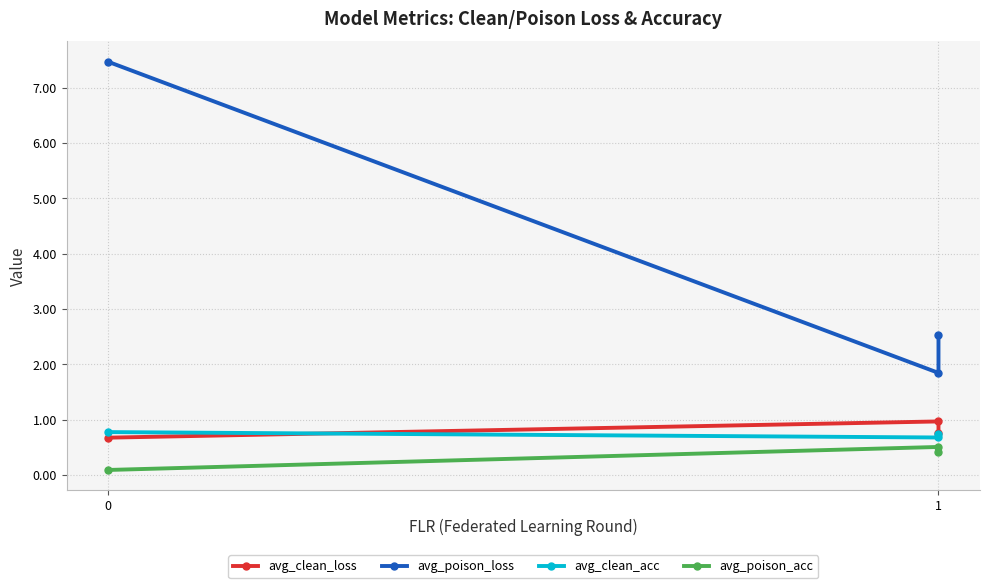

Which series changed the most between 0 and 1?

avg_poison_loss